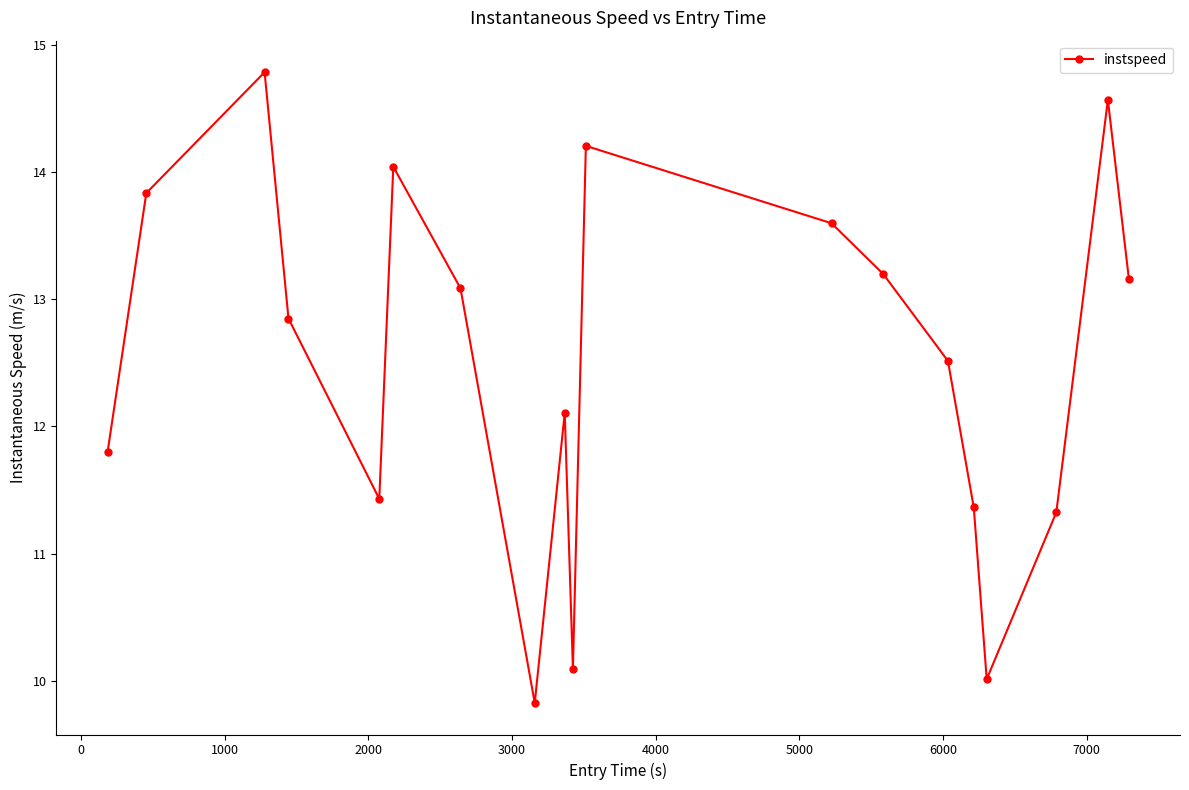

What is the greatest value displayed?

14.8